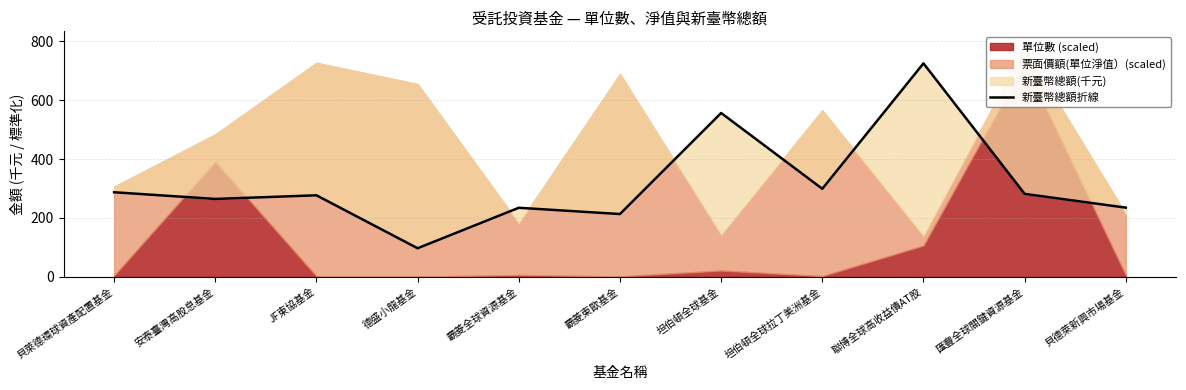

True or false: there are more than 0 points higher than both neighbors.

True